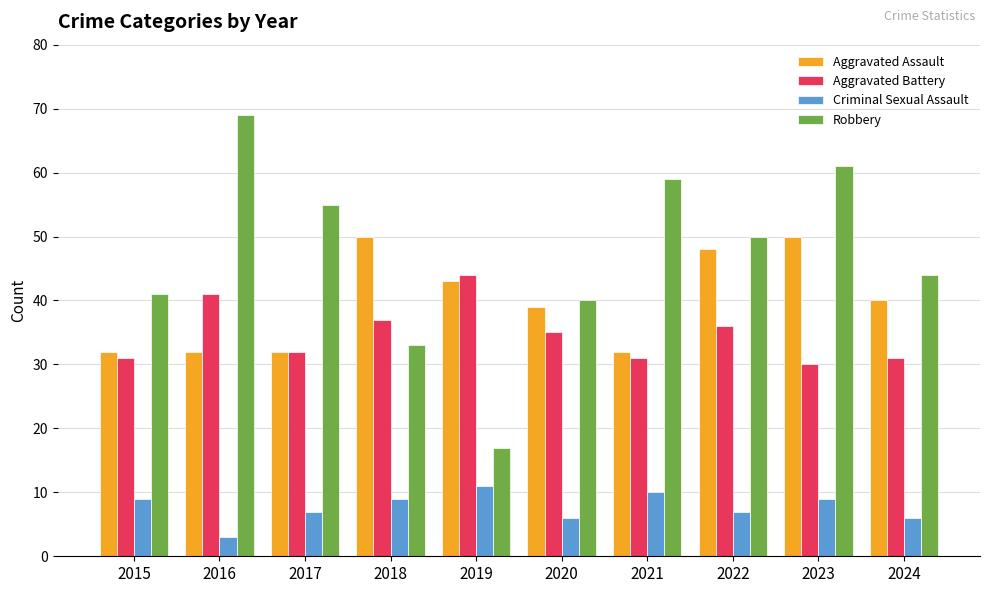

What is the difference between the maximum and minimum values in the Aggravated Assault series?

18